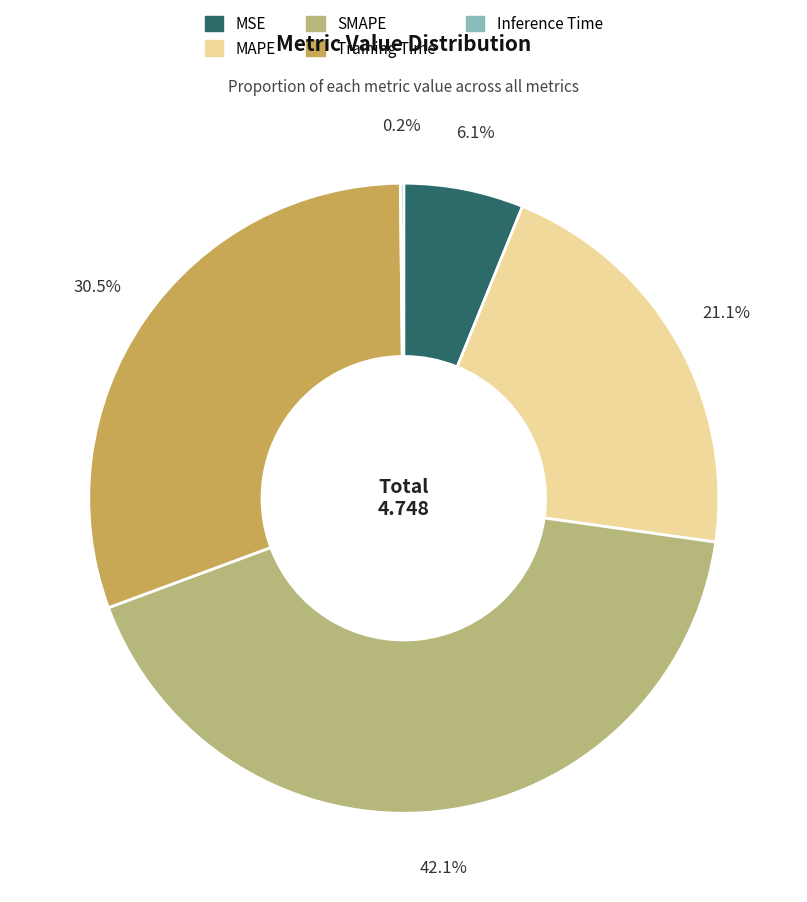

To the nearest percent, what is the average slice percentage?

20%